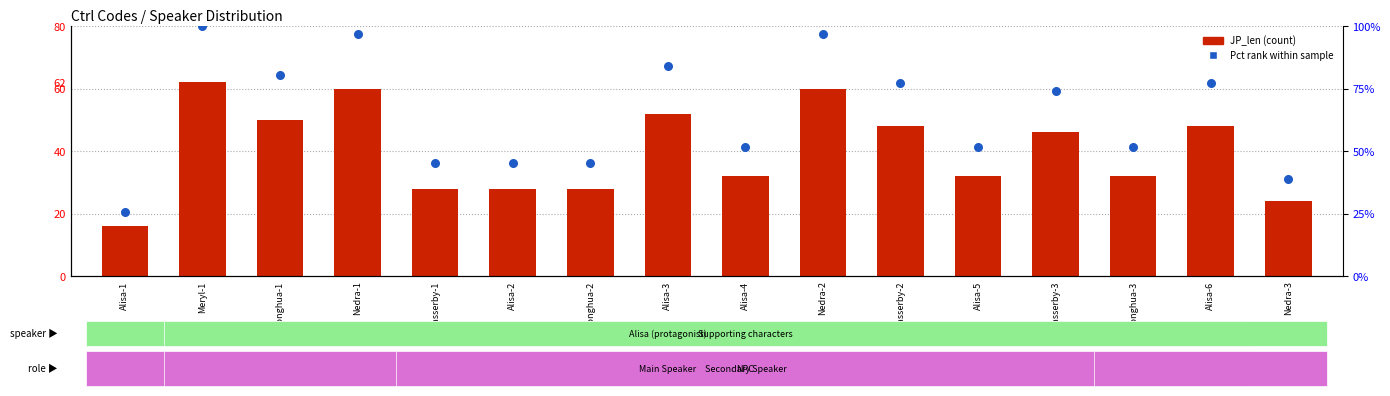

What is the total value across all series at Nedra-2?

156.8